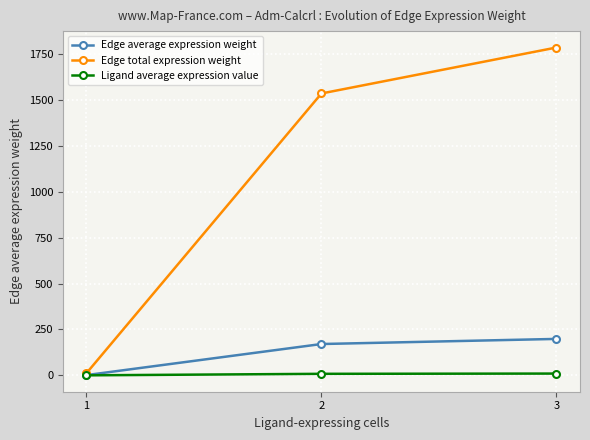

What is the value of the Ligand average expression value point at the 3rd from the left?

9.7